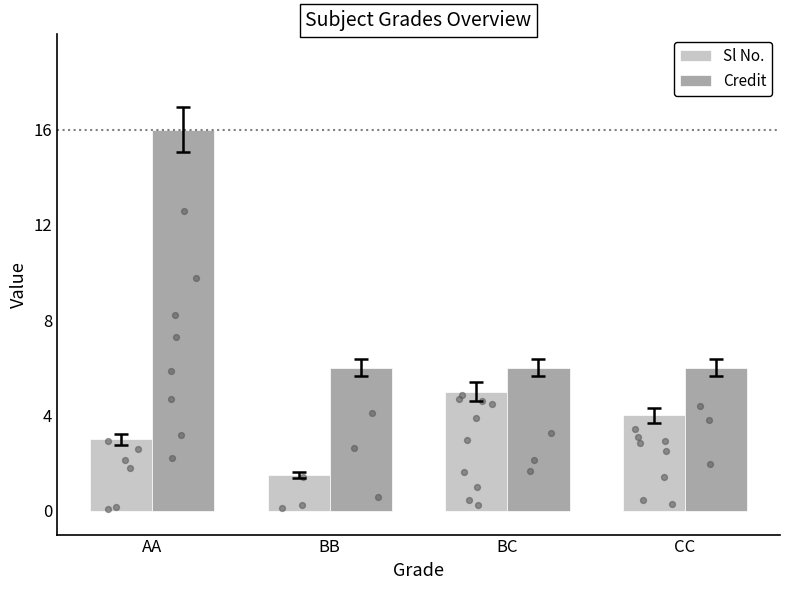

At which category is the sum across all series the highest?

AA